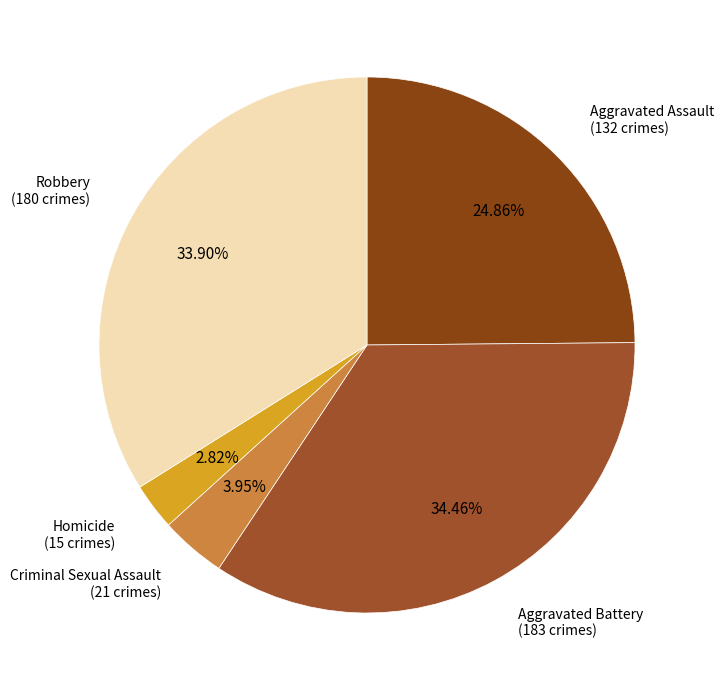

Which category has the biggest portion of the pie?

Aggravated Battery